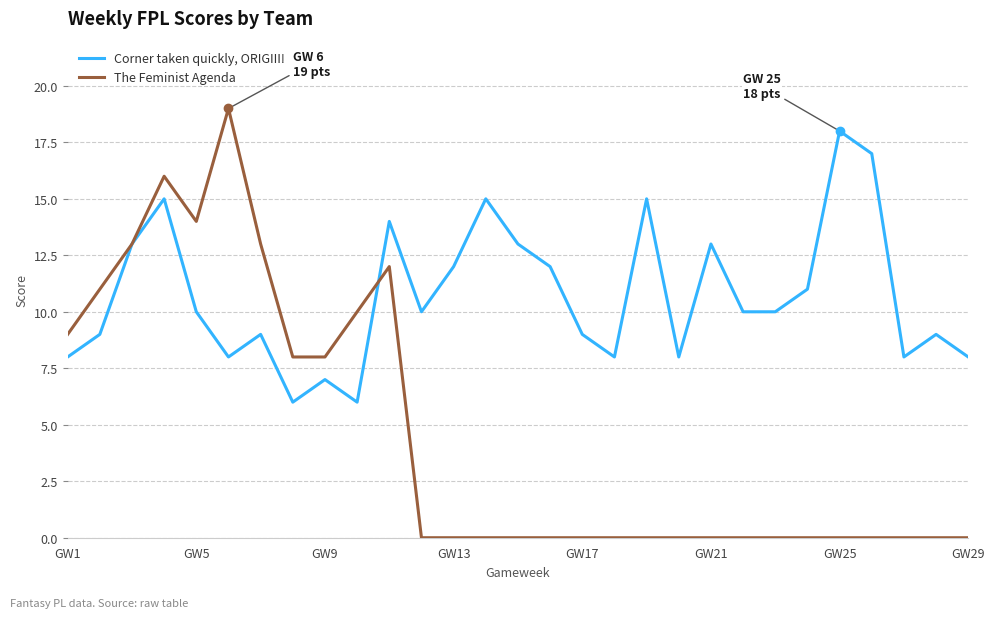

True or false: Corner taken quickly, ORIGIII! and The Feminist Agenda cross at least once.

True